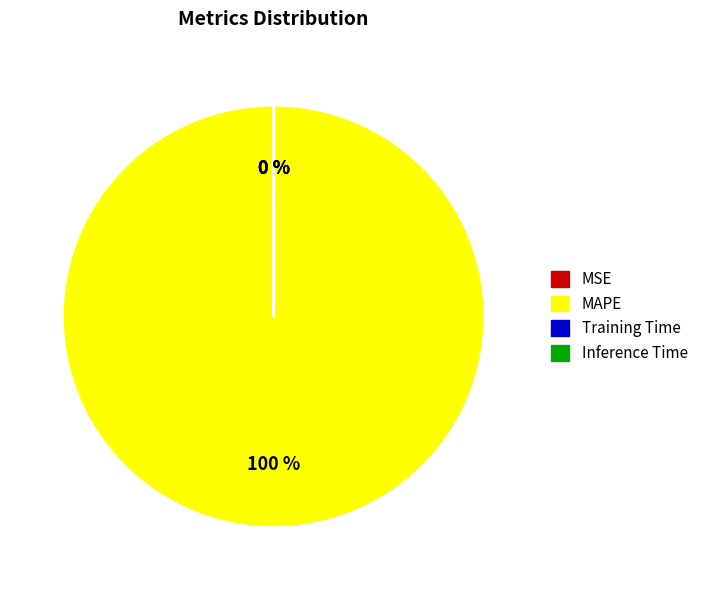

To the nearest percent, what is the difference between the largest and smallest slice percentages?

100%